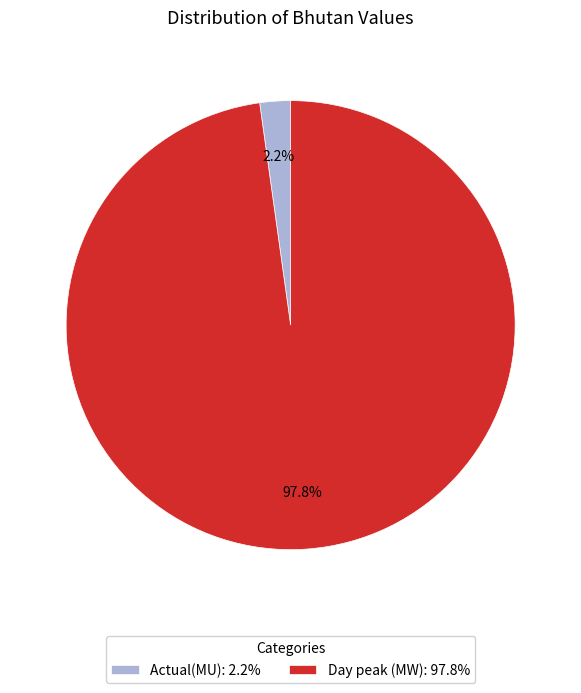

What is the largest slice in the pie chart?

Day peak (MW)